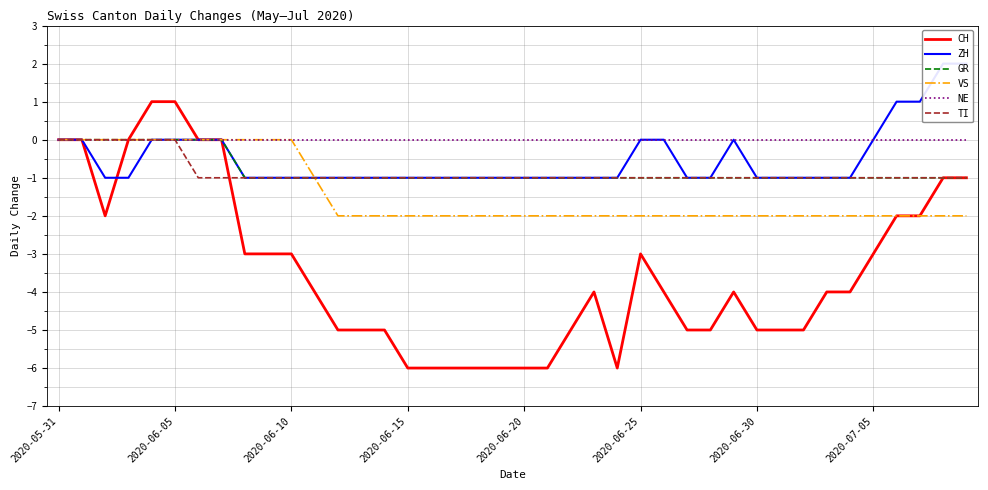

How many categories are shown in the chart?

40